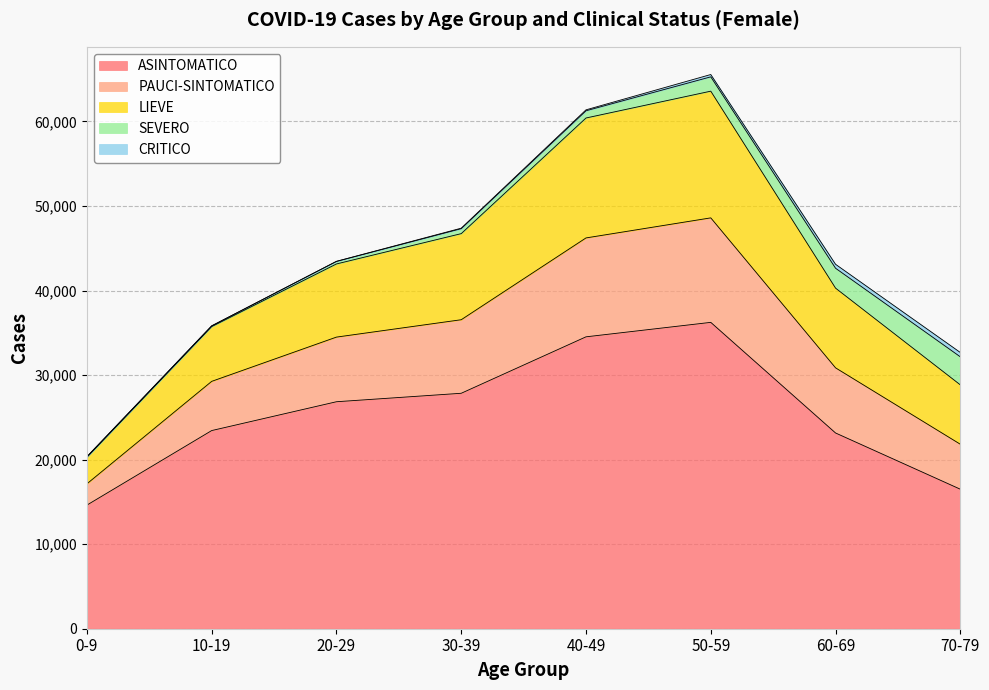

Which category has the highest value in the ASINTOMATICO series?

50-59